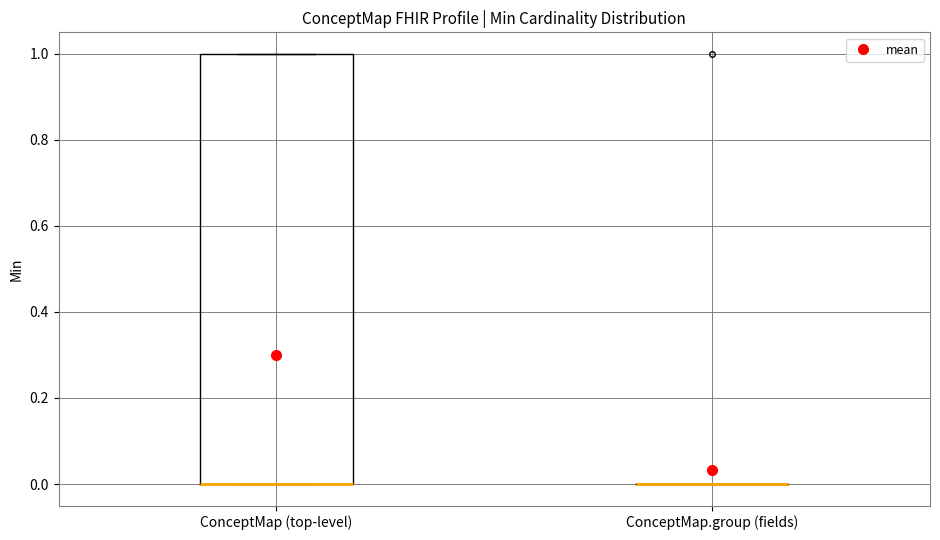

Comparing the boxes themselves (not the whiskers), which one is the tallest?

ConceptMap (top-level)